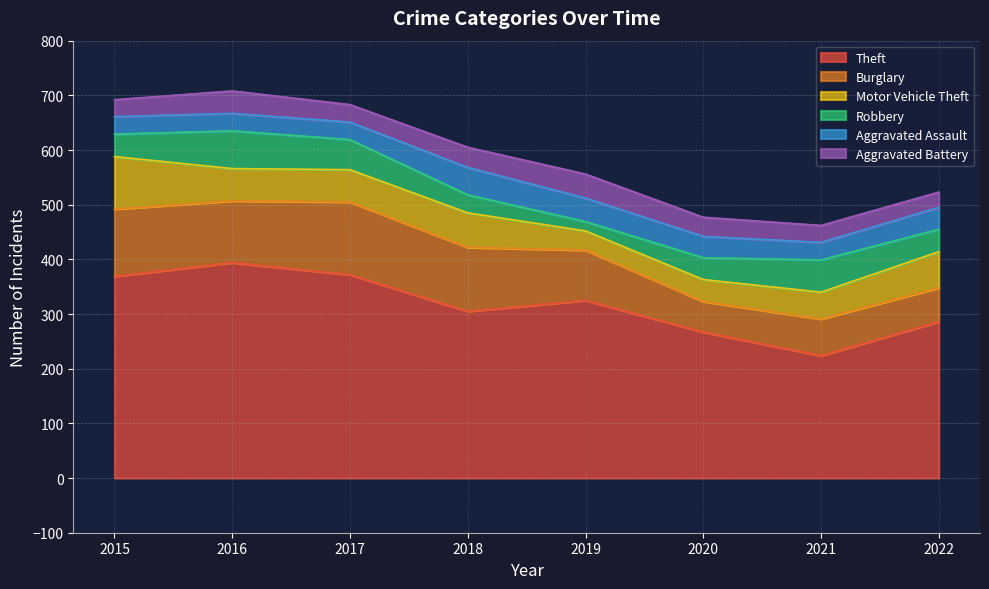

Rank the series at 2019 from lowest to highest value.

Robbery, Motor Vehicle Theft, Aggravated Assault, Aggravated Battery, Burglary, Theft